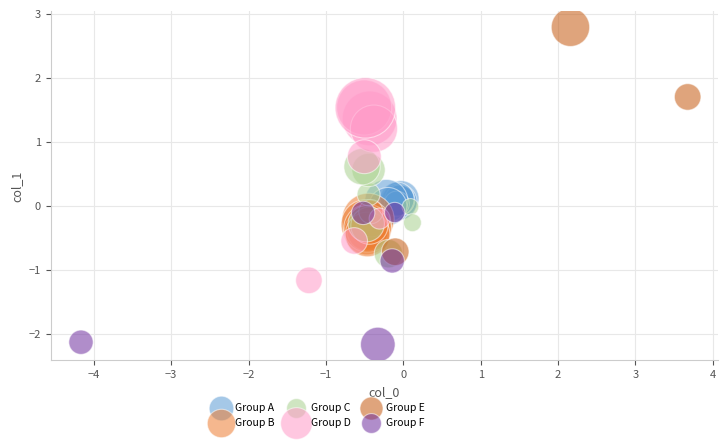

Which series reaches the minimum Y coordinate?

Group F